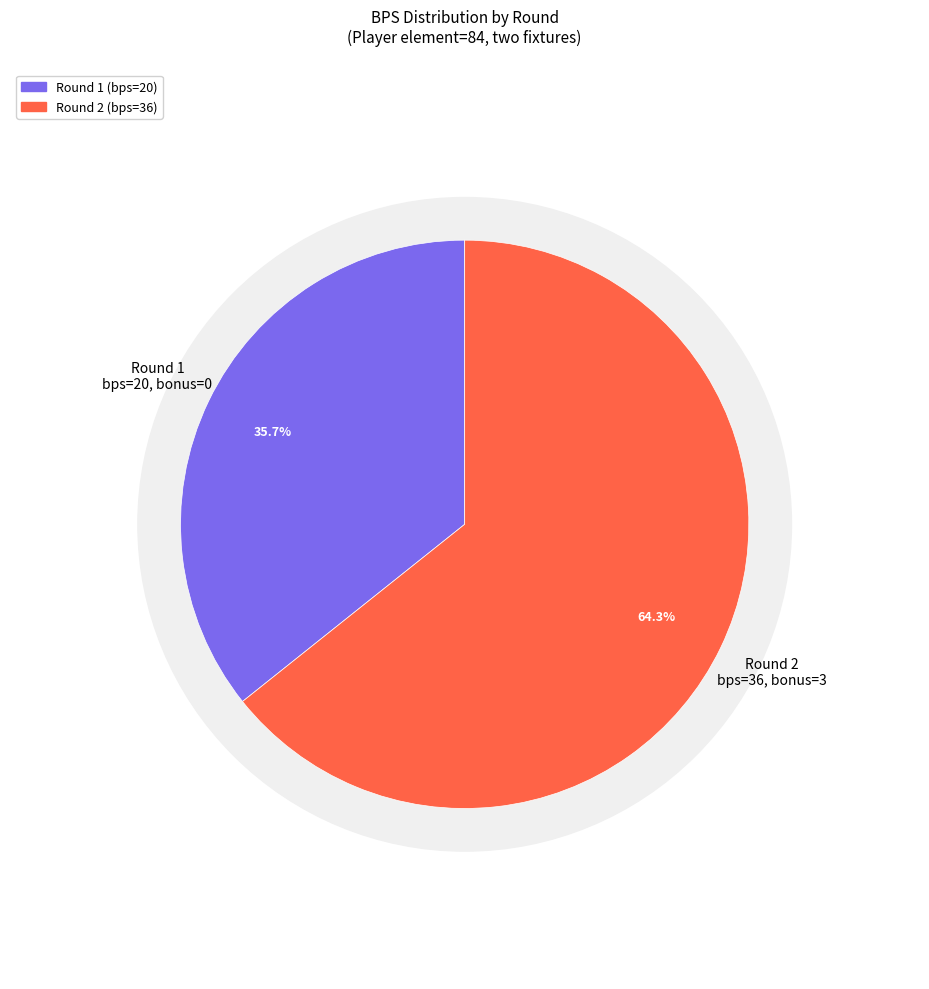

Combined, what portion of the pie is Round 1 (bps=20, bonus=0) and Round 2 (bps=36, bonus=3)?

100.0%